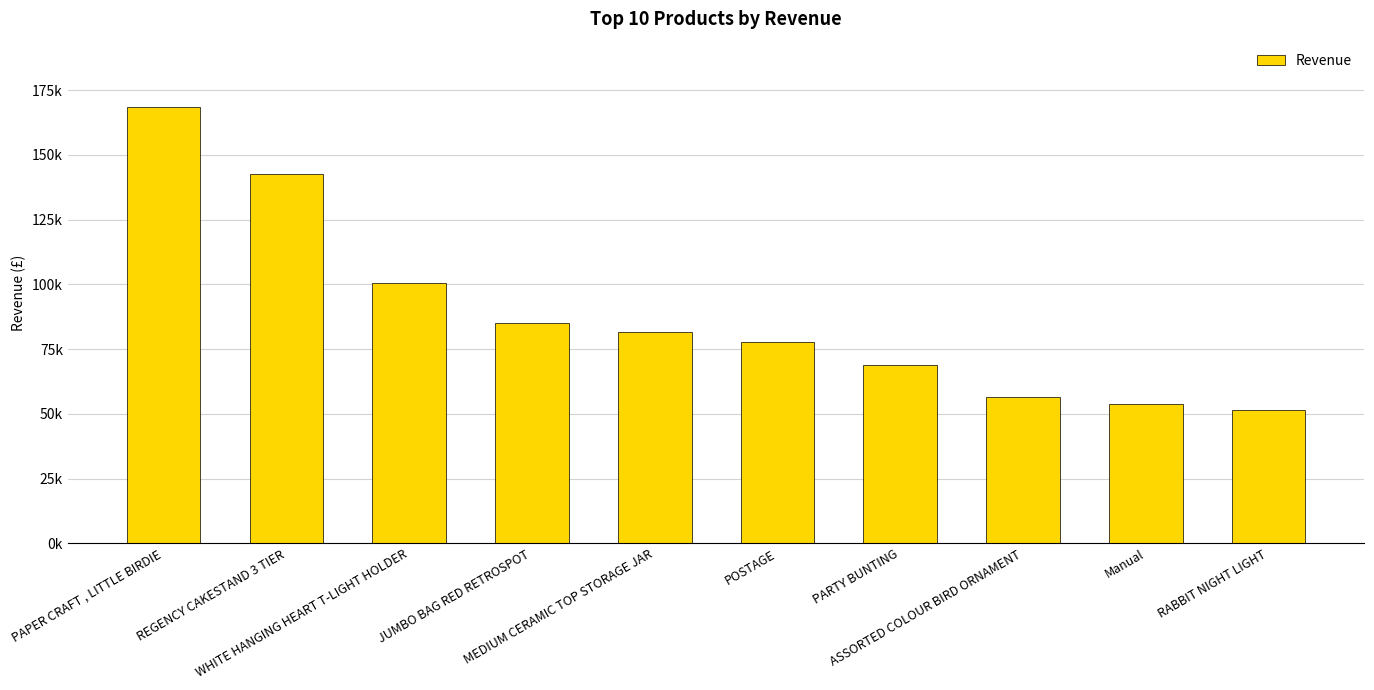

Does the chart contain stacked bars?

No